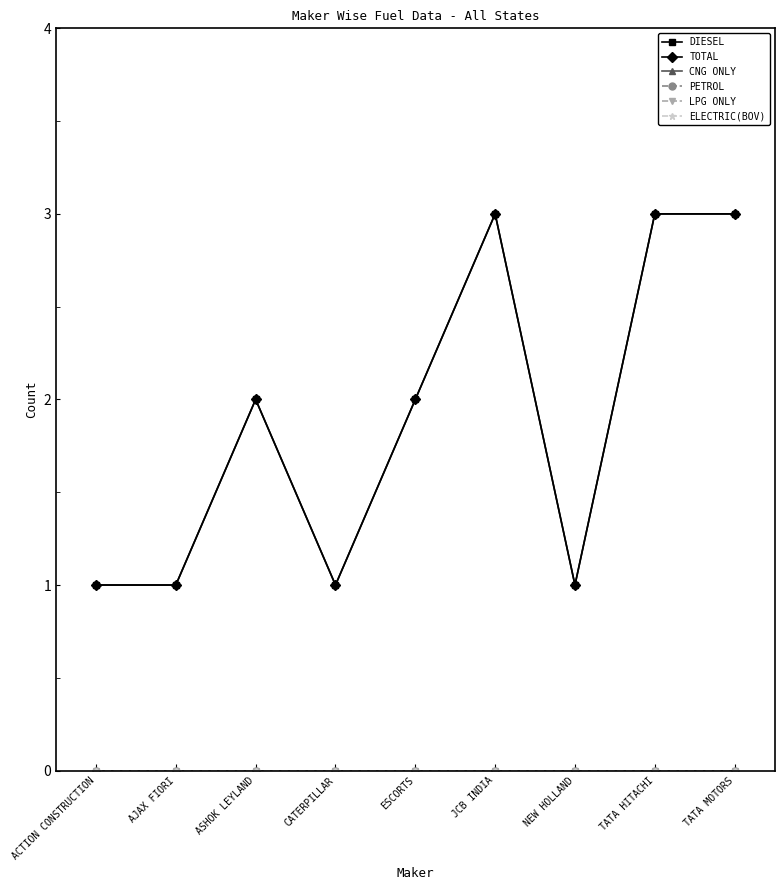

Is this an area chart (filled region under the line)?

No